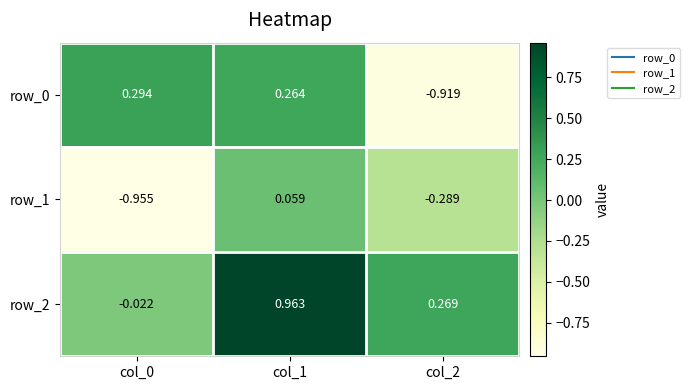

How many negative values does the row_2 series have?

1